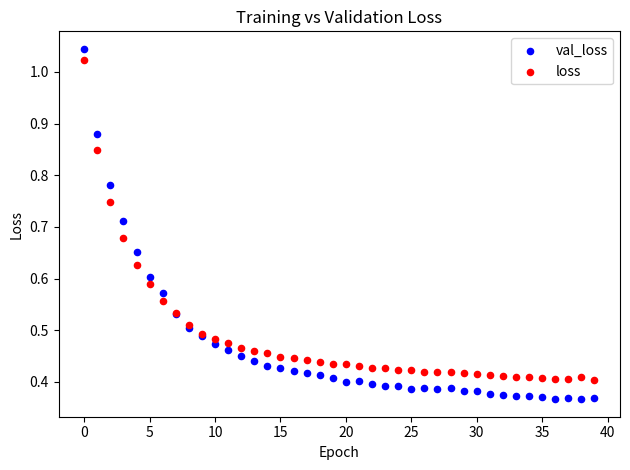

Which series has the largest Y range (max minus min)?

val_loss